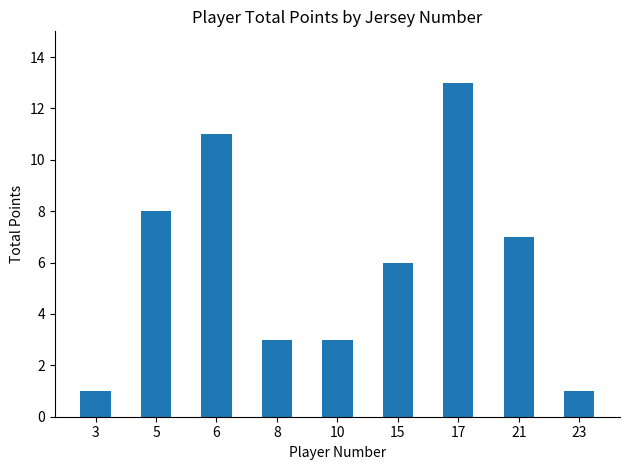

Reading left to right, what are all the values shown in this chart?

3=1	5=8	6=11	8=3	10=3	15=6	17=13	21=7	23=1